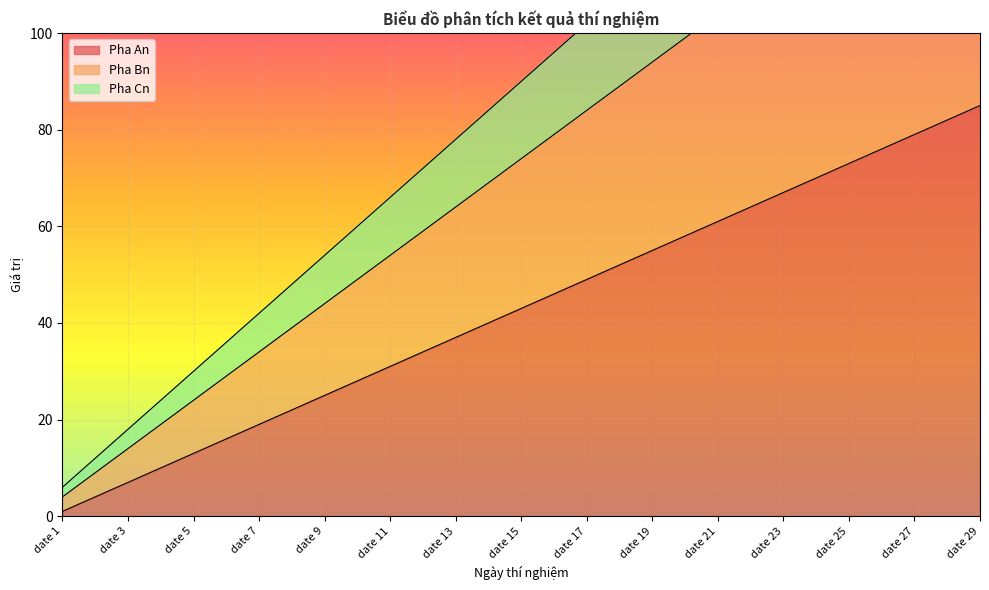

What is the lowest value of the Pha An series?

1